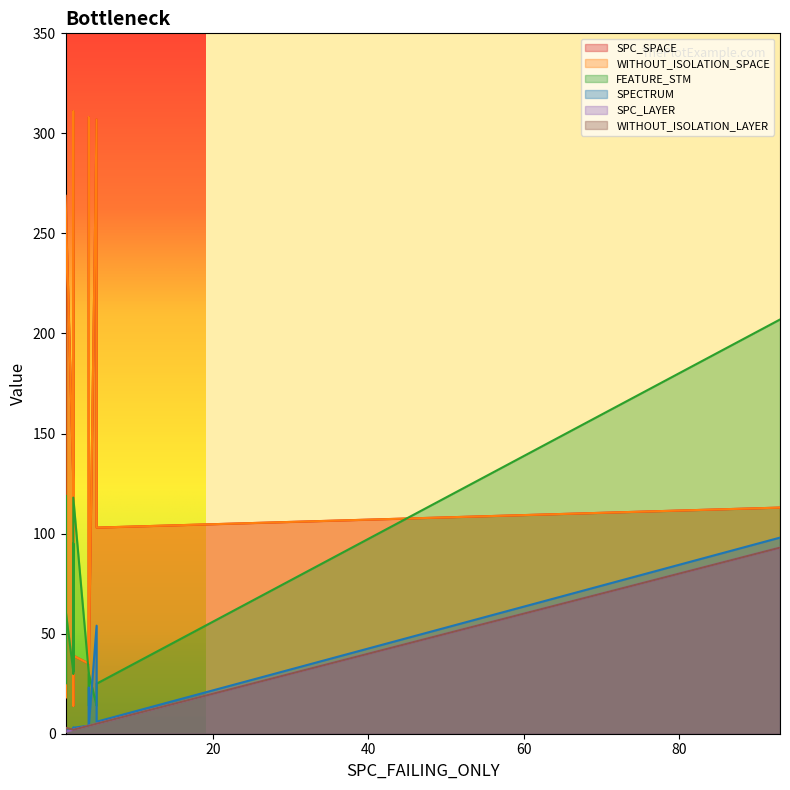

How many distinct data groups are displayed?

6